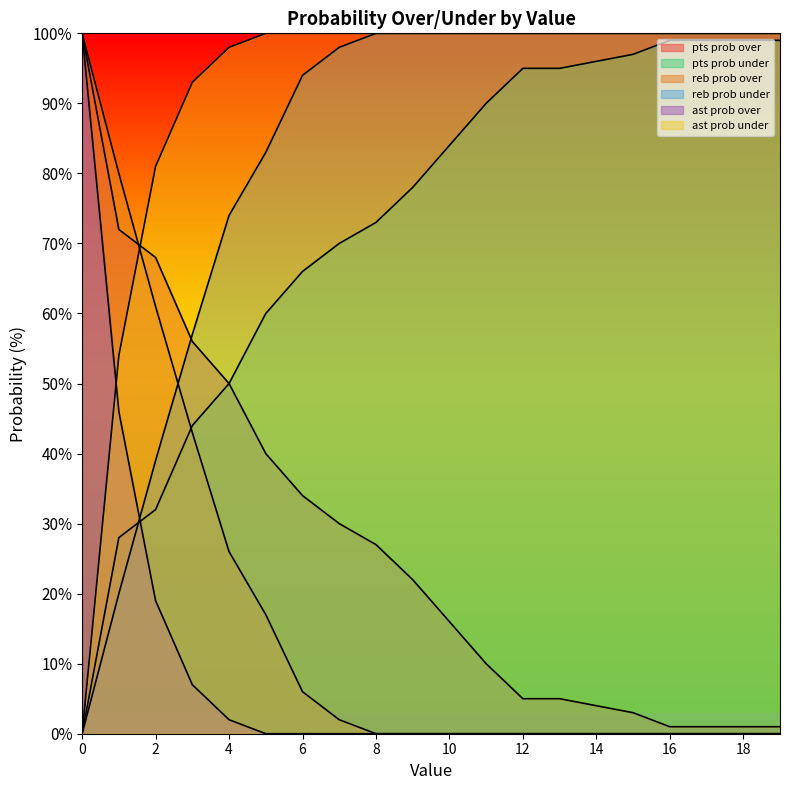

Which series ends up on top after the final intersection of pts prob under and ast prob over?

pts prob under